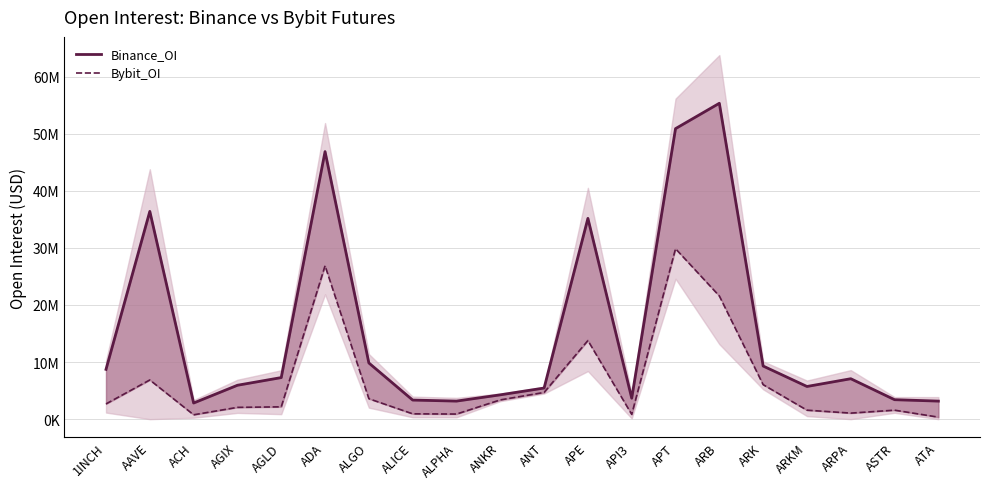

Reading left to right, what are all the values shown in this chart?

Binance_OI: 8722847	36394585	2827783	5938452	7283789	46866956	9844367	3346166	3164398	4262527	5453117	35169551	3669743	50885720	55329703	9305439	5725448	7083564	3410174	3164026
Bybit_OI: 2672127	6866309	766260	2066932	2159925	26872169	3582545	935734	895685	3374322	4679910	13773218	836352	29855137	21577812	6045711	1574513	1060818	1575053	353757